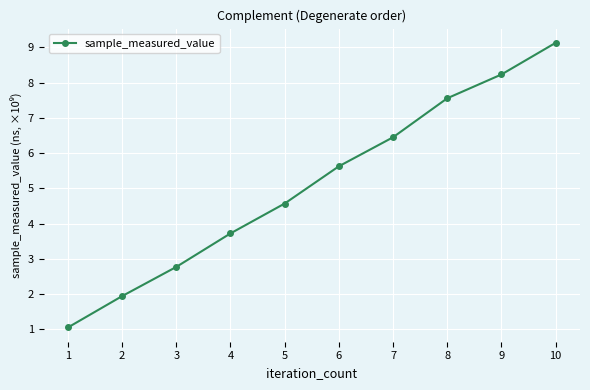

What is the difference between the maximum and minimum values?

8.1